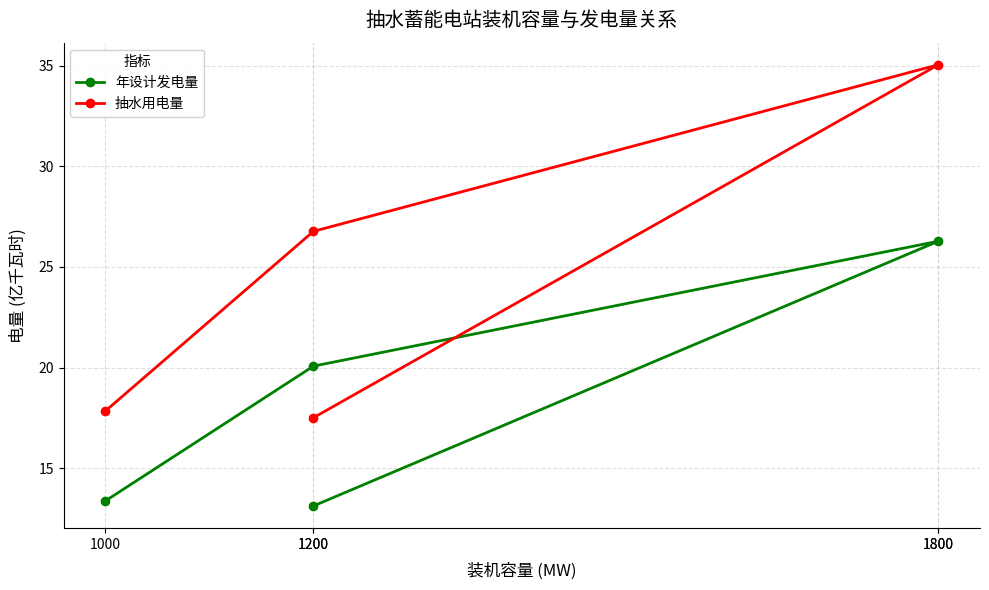

True or false: 抽水用电量 and 年设计发电量 cross at least once.

False